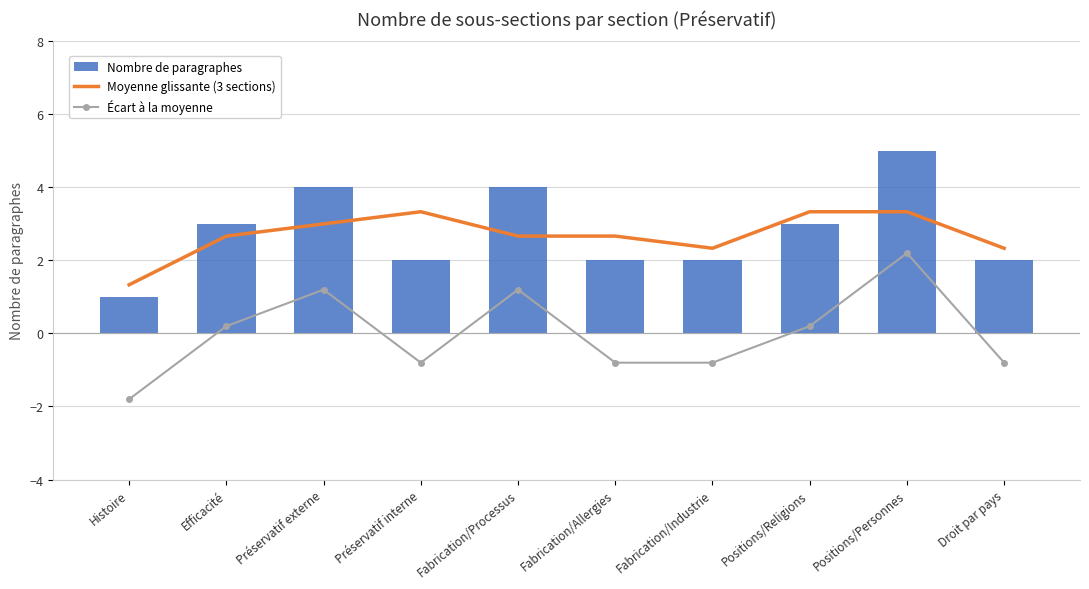

What is the value of the Nombre de paragraphes bar at the 1st from the left?

1